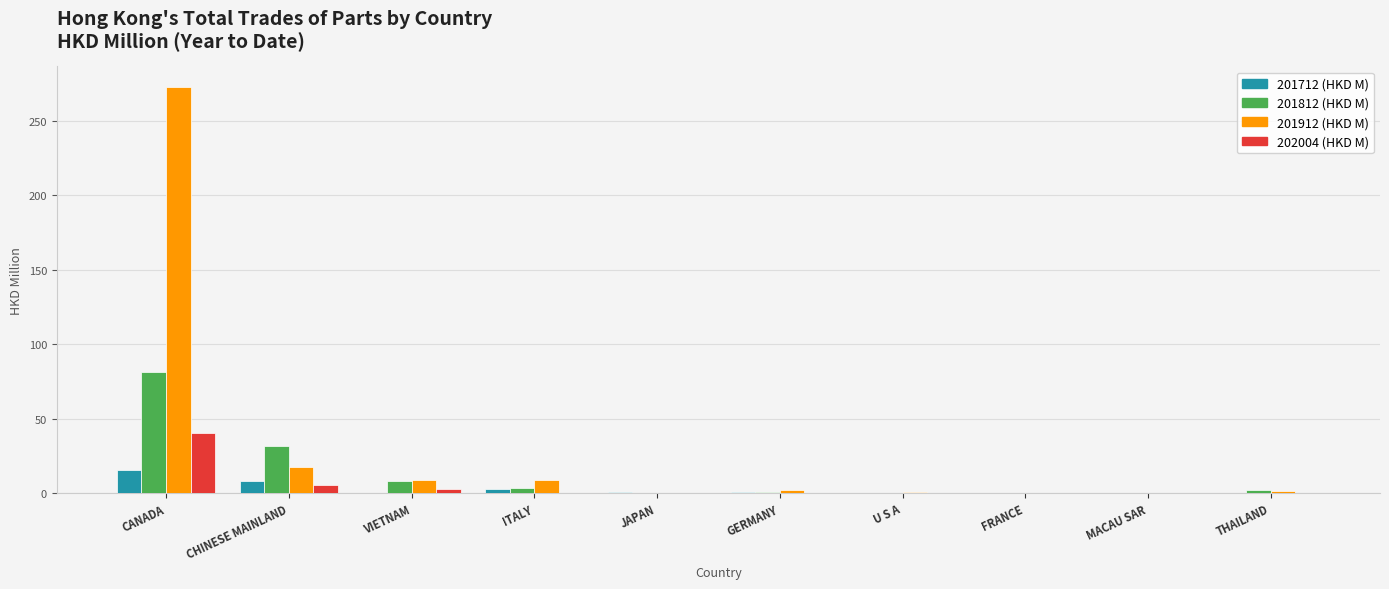

Which category has the highest value in the 201912 (HKD M) series?

CANADA